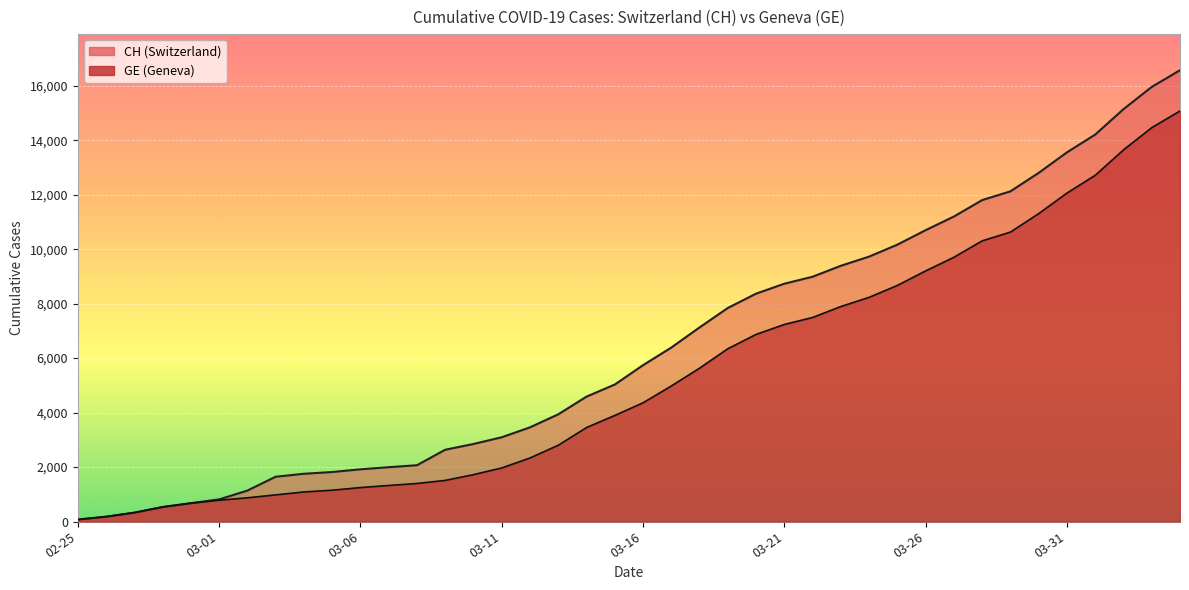

Which label corresponds to the smallest value in the chart?

02-25